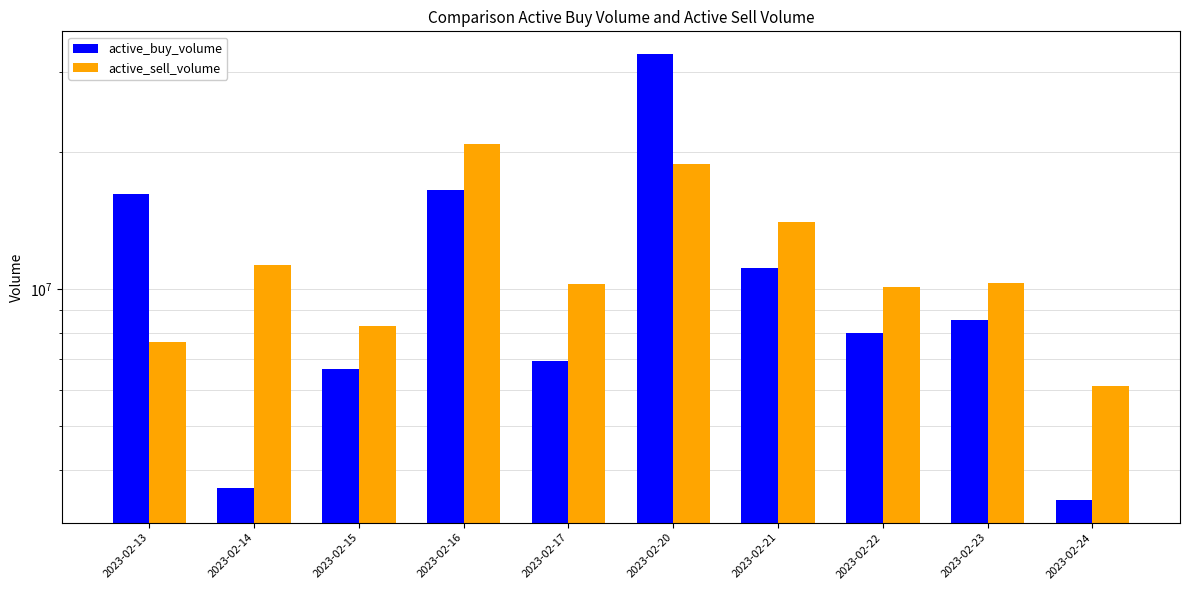

Rank the series by their average value, from highest to lowest.

active_sell_volume, active_buy_volume